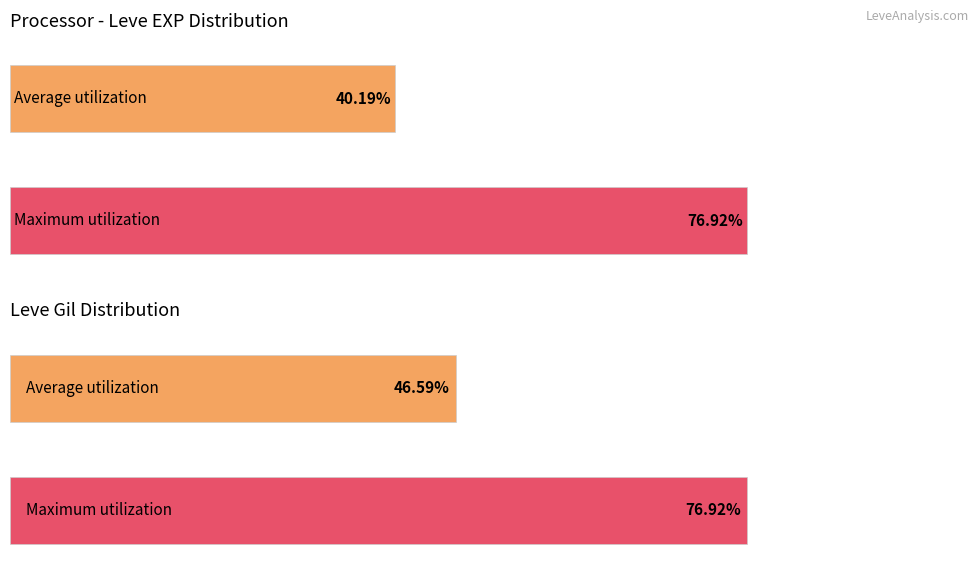

The Leve Gil series shows 191 at Leather. True or false?

False